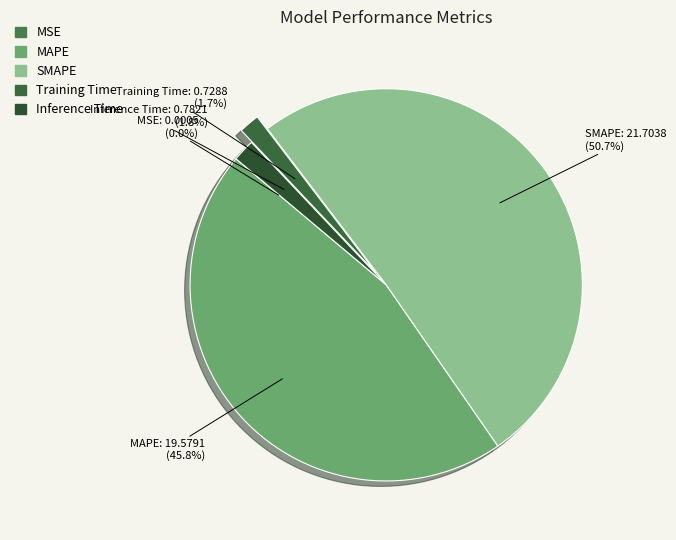

What is the largest slice in the pie chart?

SMAPE